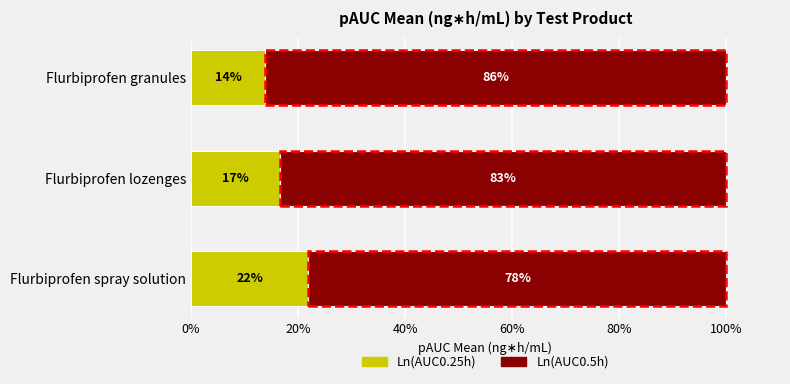

How many values in the Ln(AUC0.25h) series are below 16?

1